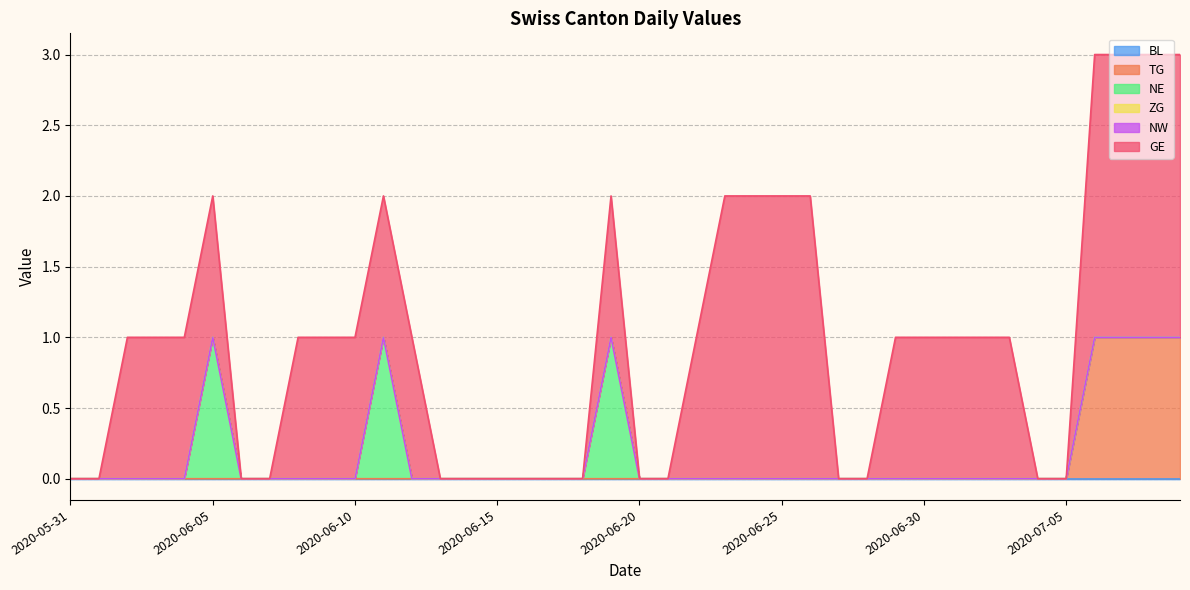

Is it true that GE equals 0 at 2020-06-13?

True